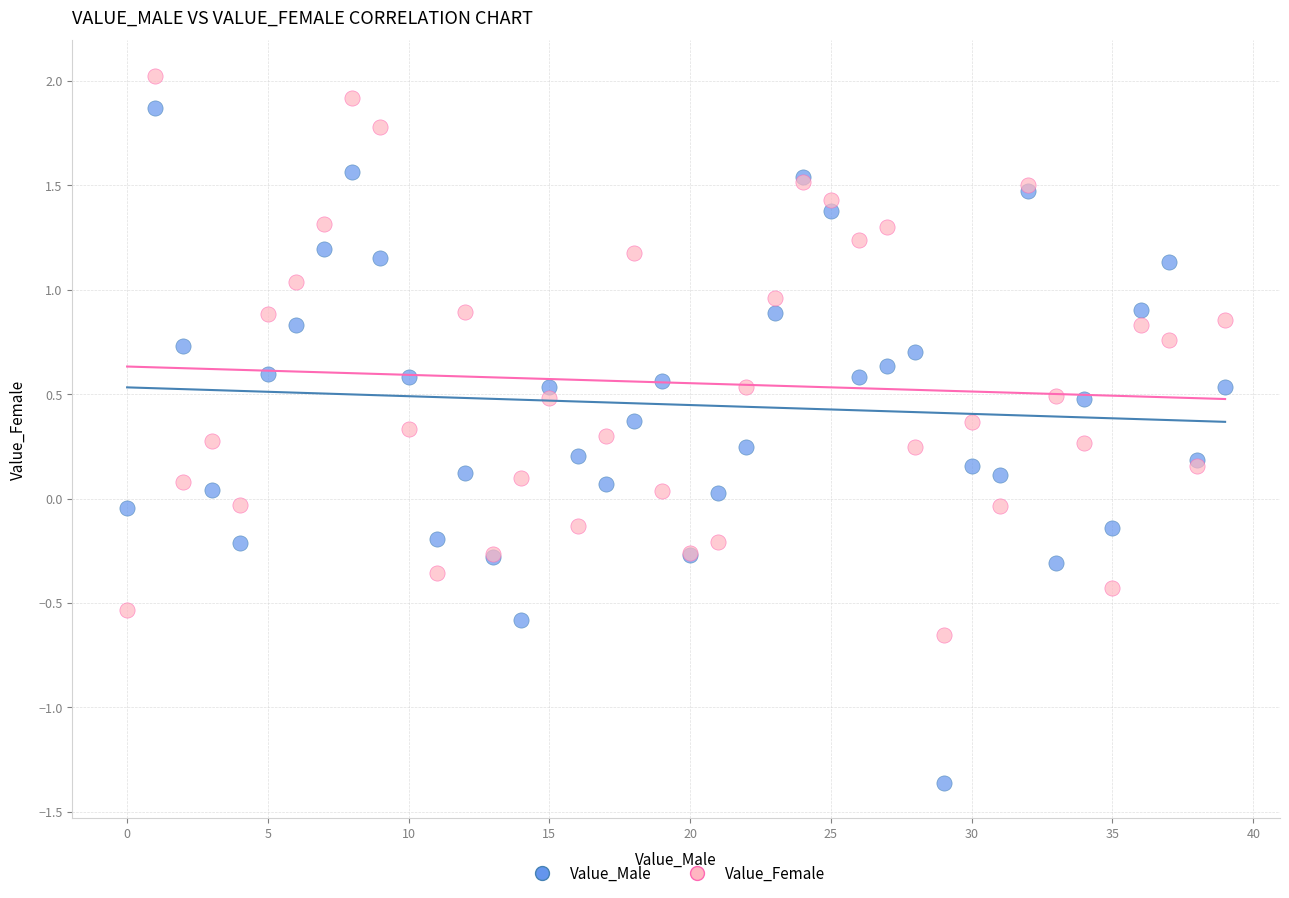

Which series has the largest Y range (max minus min)?

Value_Male